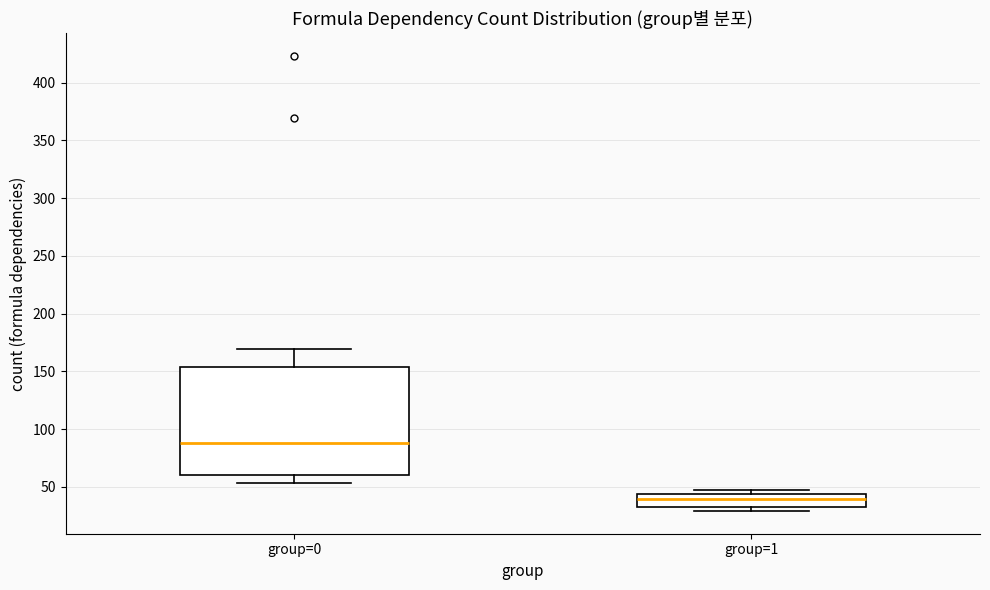

Where is the upper edge of the box for group=0 on the y-axis? The values are not printed on the chart, so give them approximately, as read against the axis.

155